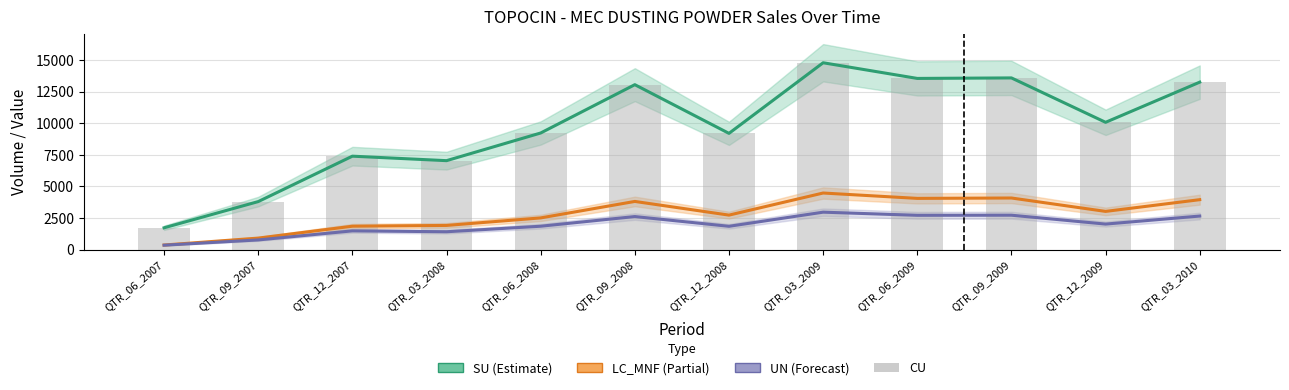

At which category is the sum across all series the highest?

QTR_03_2009